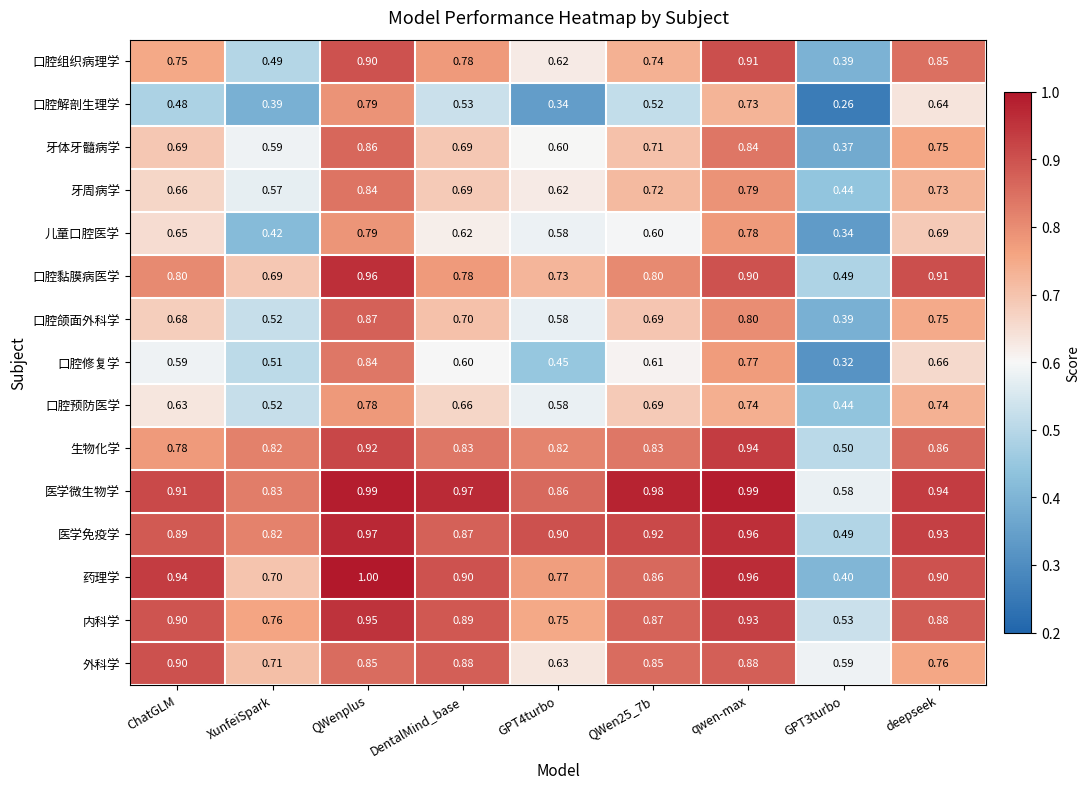

What is the maximum value shown in the chart?

1.0